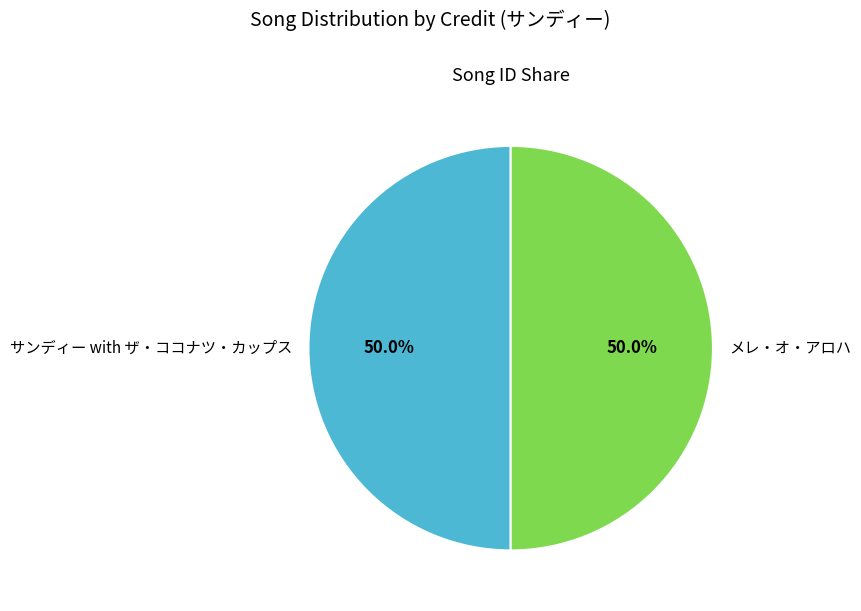

Approximately how many times larger is the value at サンディー with ザ・ココナツ・カップス compared to メレ・オ・アロハ?

1.0